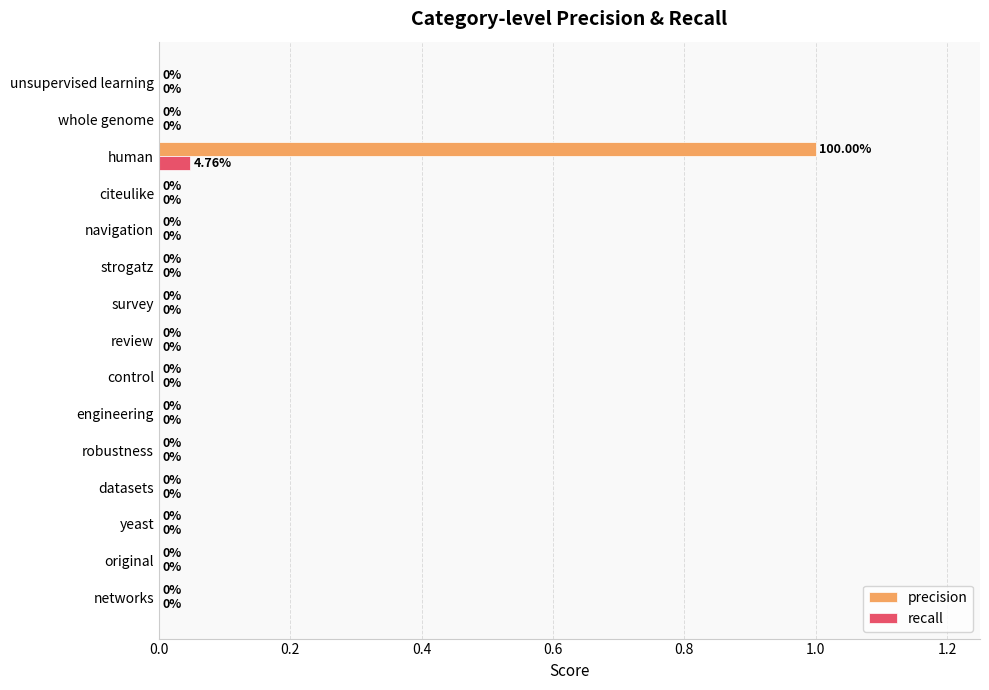

What is the sum of all precision values?

1.0